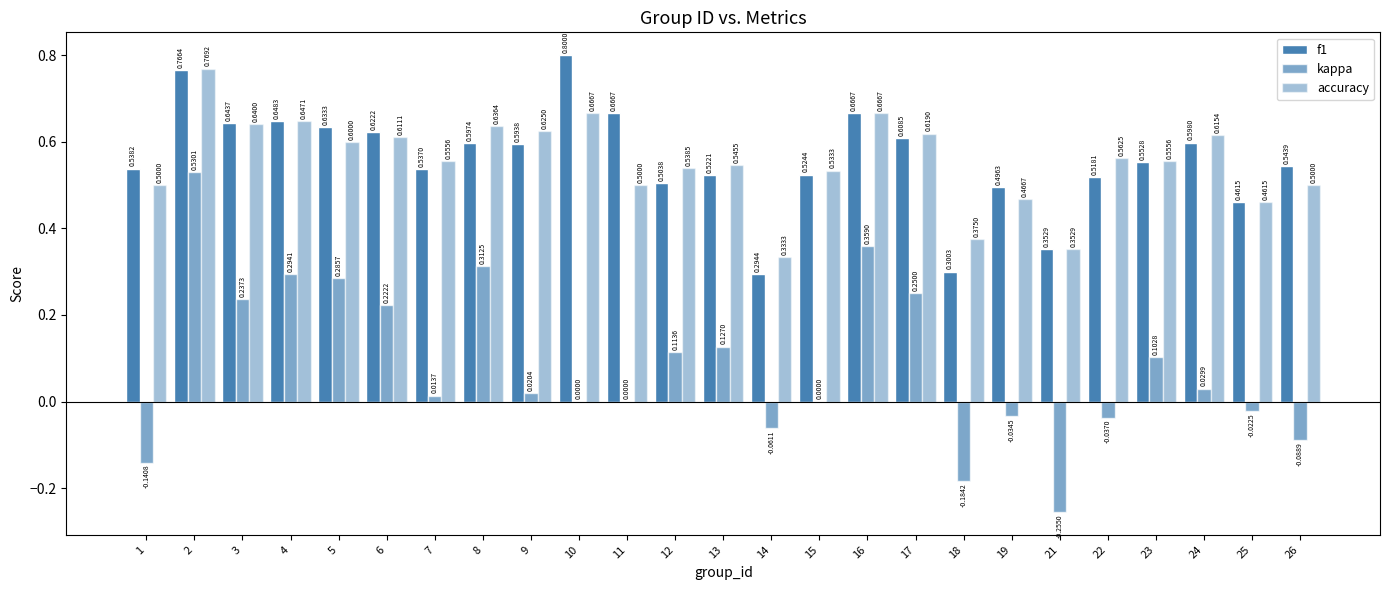

Is the value of kappa at 21 greater than the value of accuracy at 6?

No